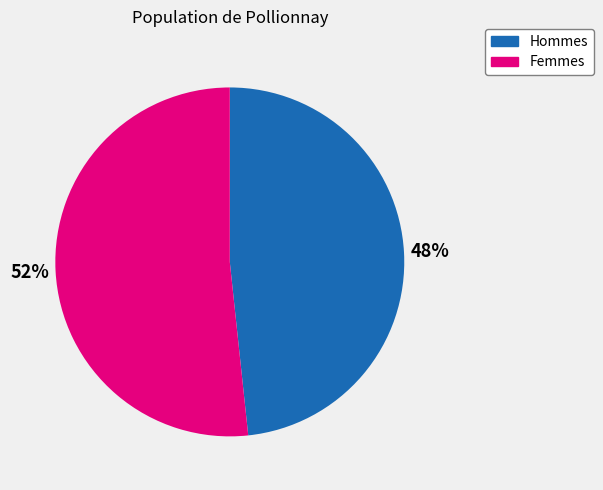

To the nearest percent, what is the average slice percentage?

50%